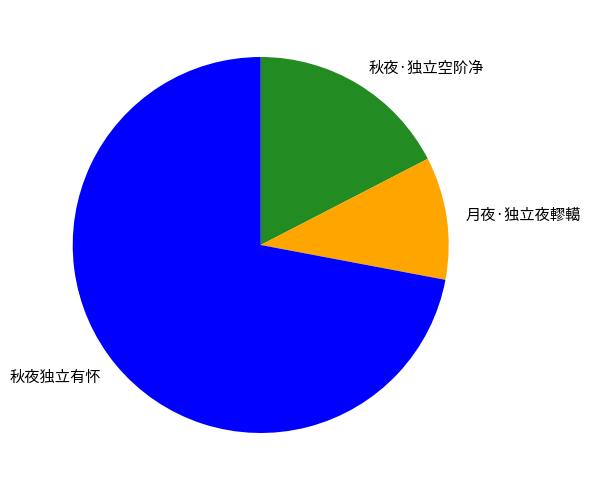

What is the largest slice in the pie chart?

秋夜独立有怀